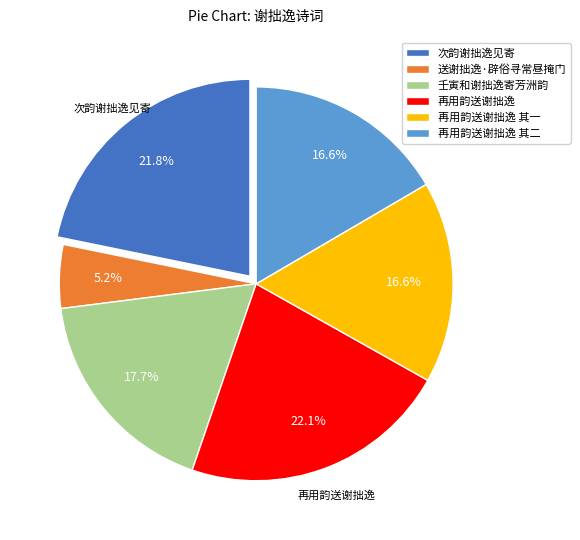

Is there any slice that represents more than half of the pie?

No